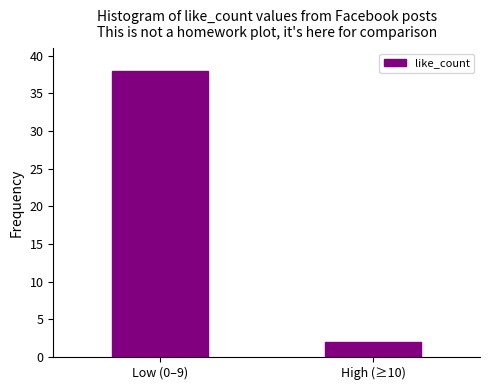

Reading left to right, transcribe all the data shown in this chart.

38	2